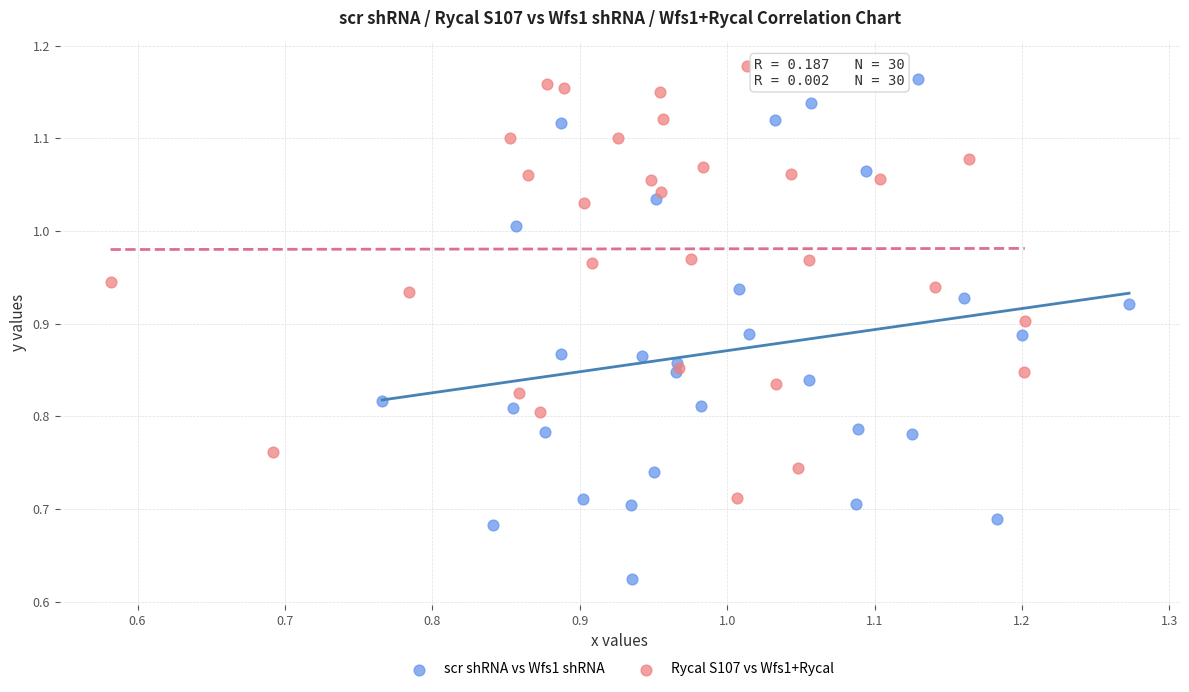

Which series has the widest spread of Y values?

scr shRNA vs Wfs1 shRNA